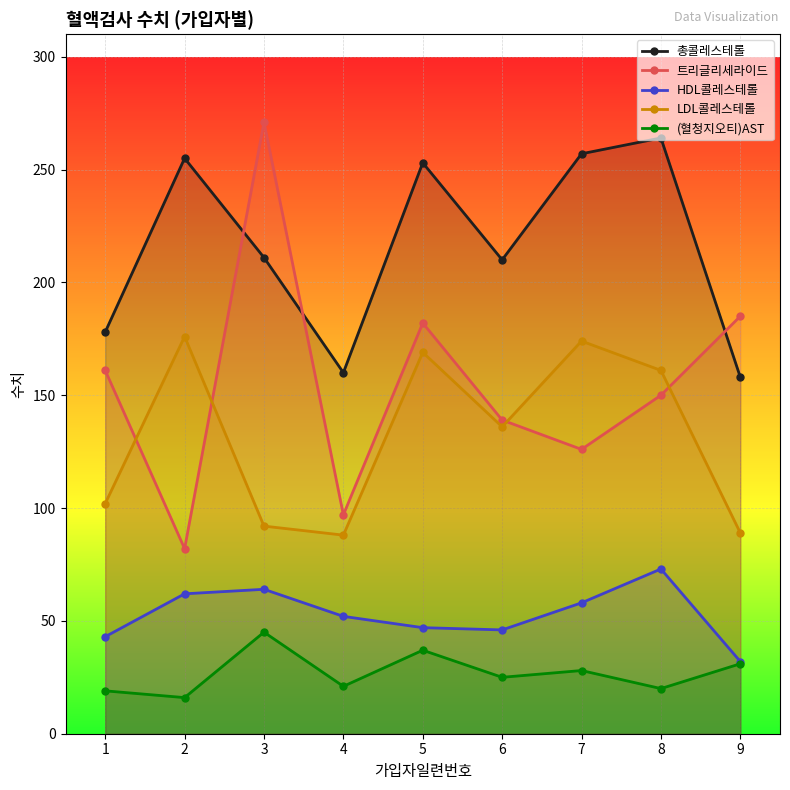

Count the number of data series in this chart.

5